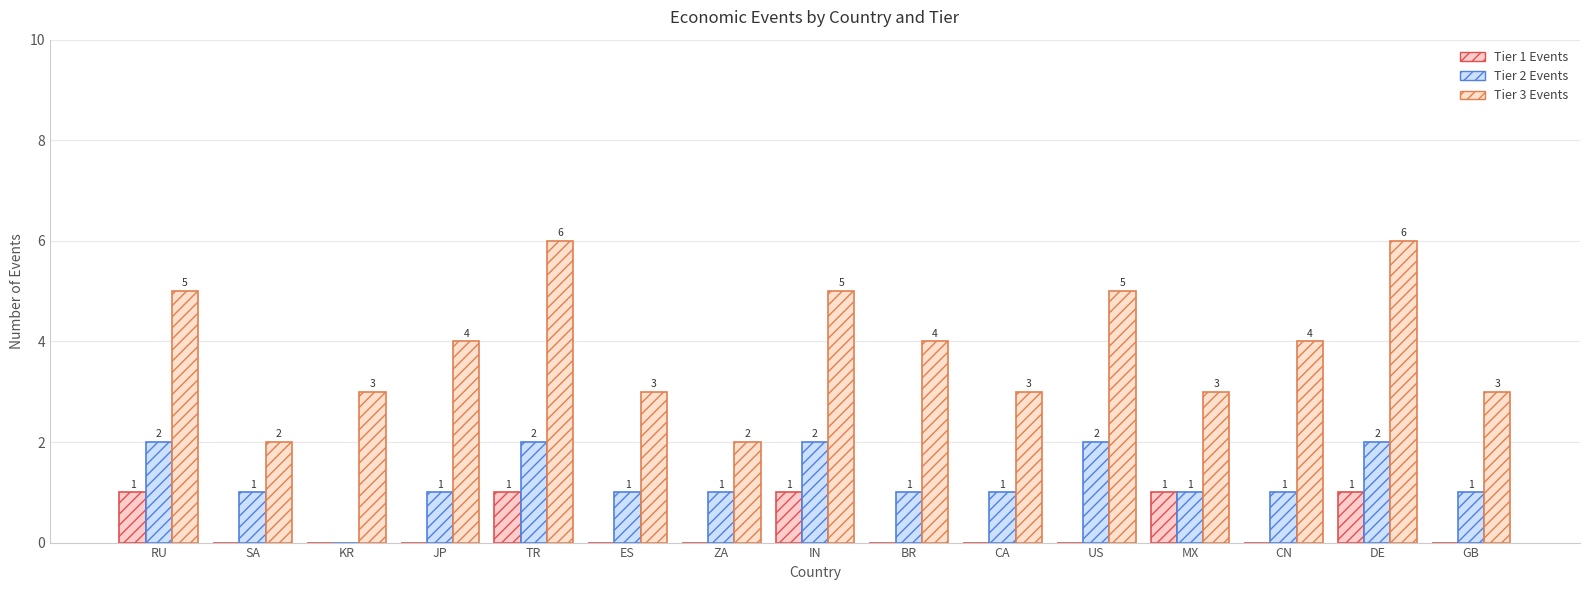

List the series in order of their peak value, highest first.

Tier 3 Events, Tier 2 Events, Tier 1 Events